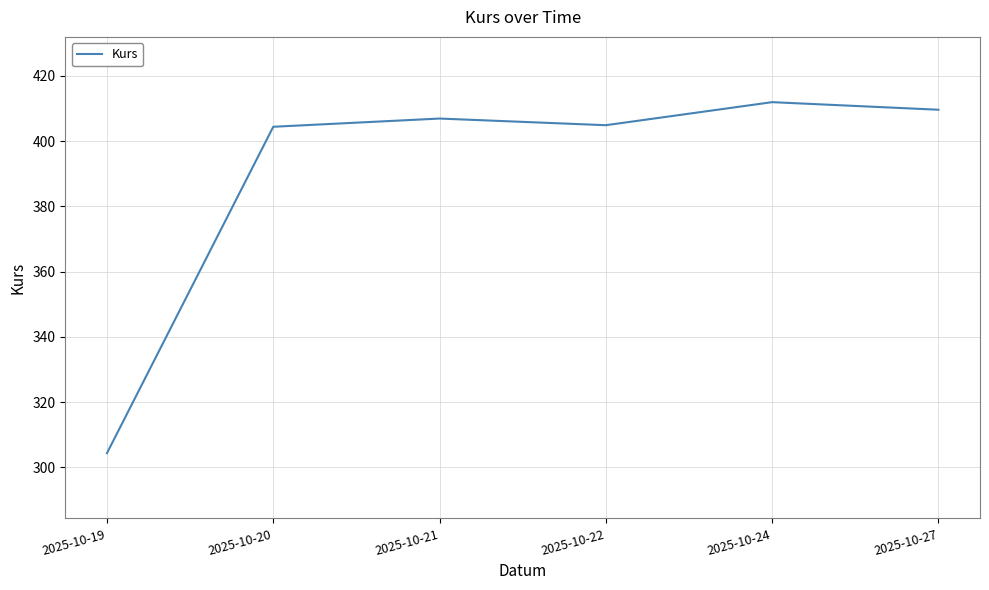

What is the minimum value shown in the chart?

304.4